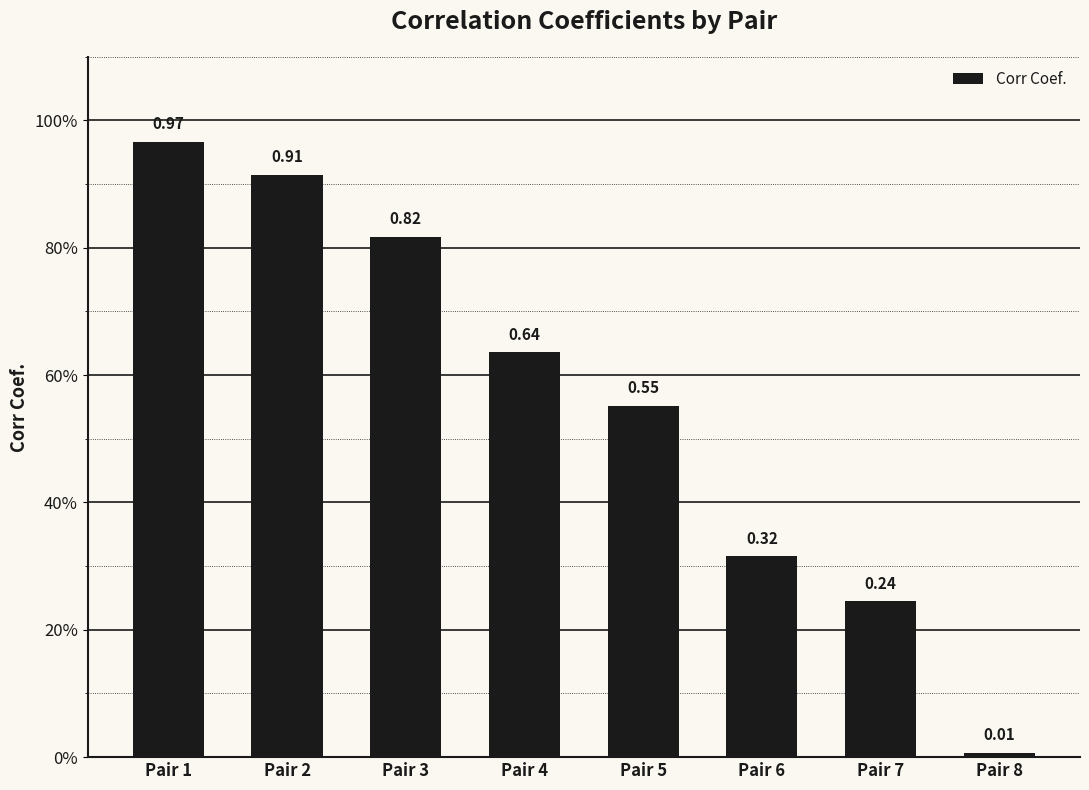

Does the chart contain any negative values?

No